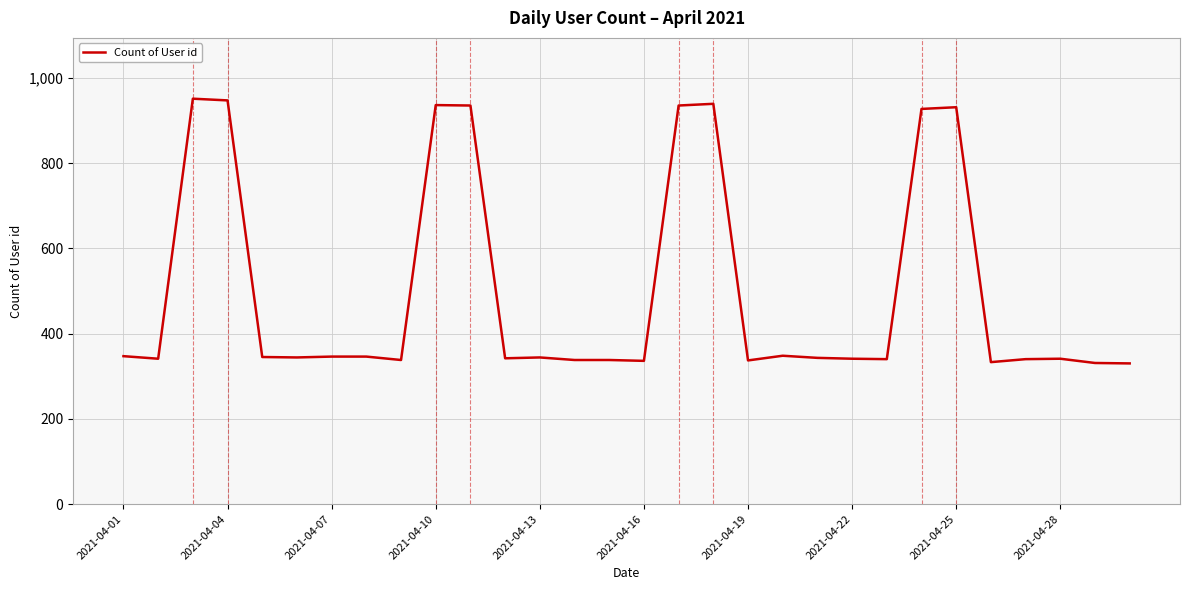

What is the average value?

500